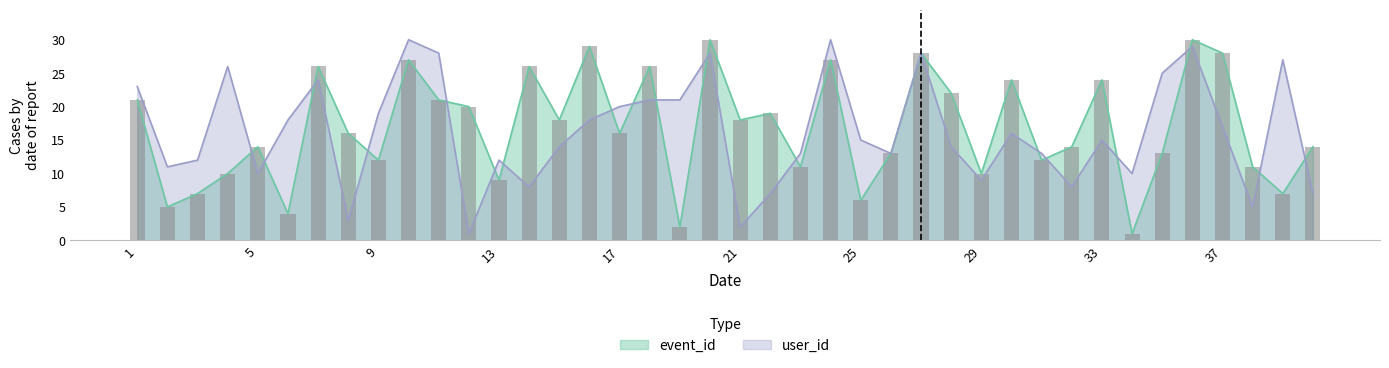

List the labels in order of event_id value, smallest first.

34, 19, 6, 2, 25, 3, 39, 13, 4, 29, 23, 38, 9, 31, 26, 35, 5, 32, 40, 8, 17, 15, 21, 22, 12, 1, 11, 28, 30, 33, 7, 14, 18, 10, 24, 27, 37, 16, 20, 36